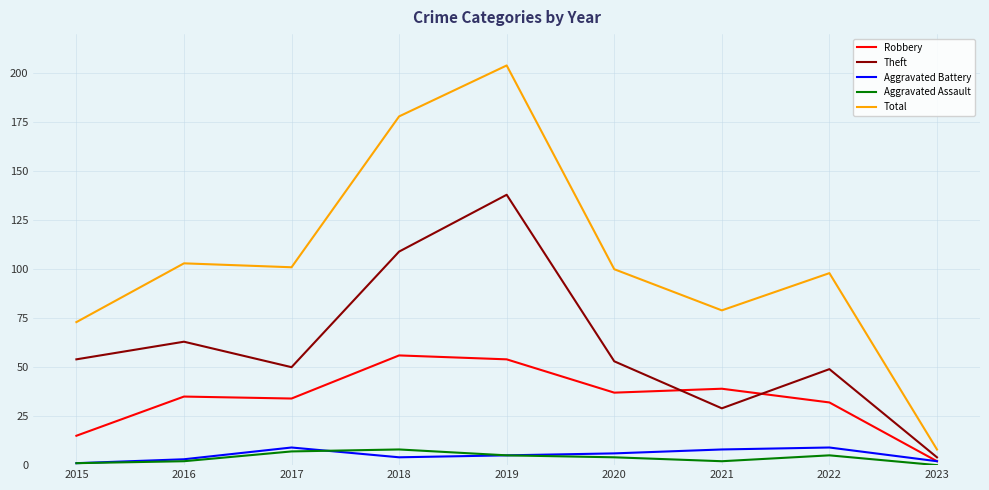

At which category is the sum across all series the highest?

2019